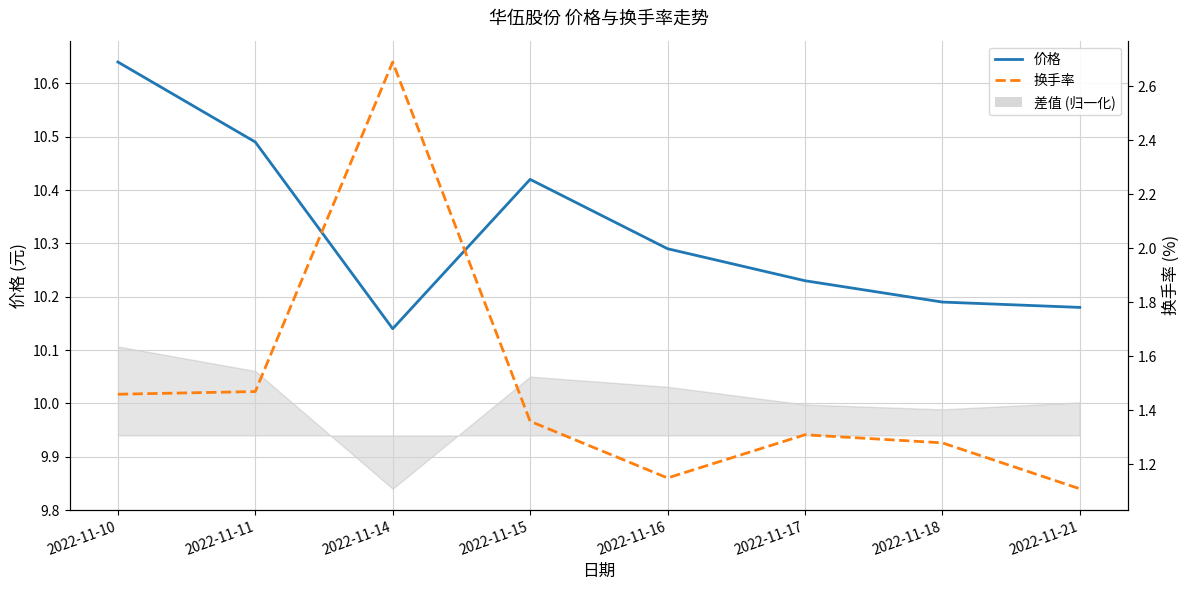

Where is 换手率 nearest to the value 1?

2022-11-21